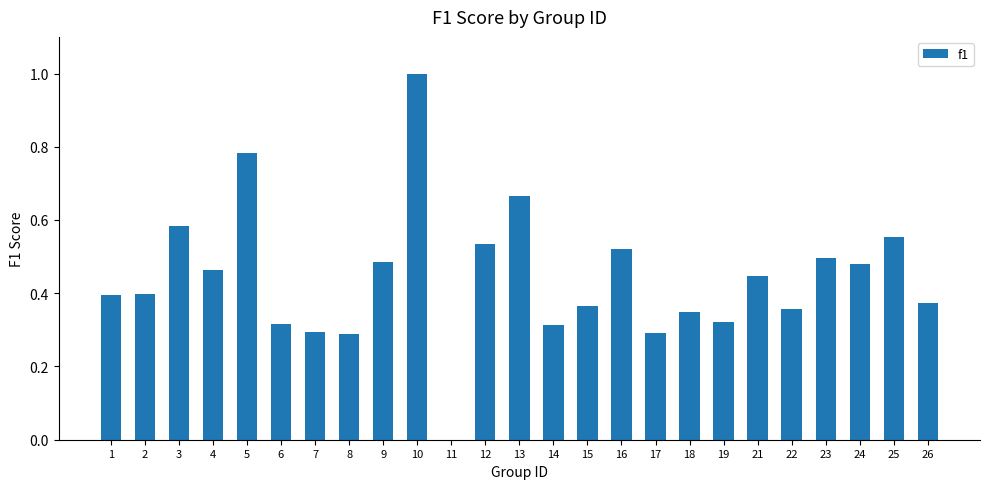

True or false: the data shows 0.1 at 14.

False